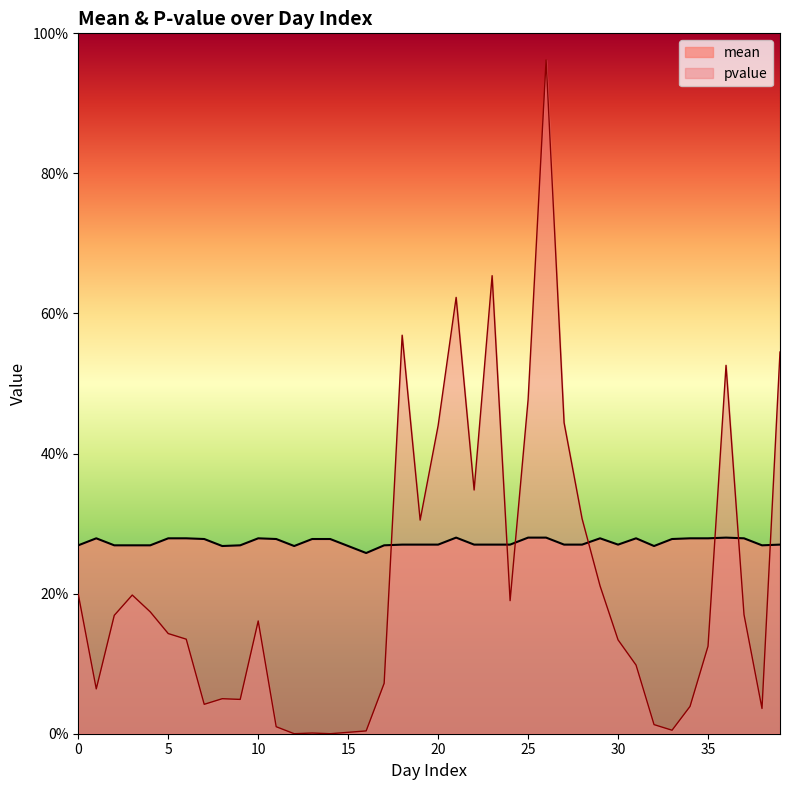

Reading right to left, transcribe all the data shown in this chart.

mean: 39=0.3	38=0.3	37=0.3	36=0.3	35=0.3	34=0.3	33=0.3	32=0.3	31=0.3	30=0.3	29=0.3	28=0.3	27=0.3	26=0.3	25=0.3	24=0.3	23=0.3	22=0.3	21=0.3	20=0.3	19=0.3	18=0.3	17=0.3	16=0.3	15=0.3	14=0.3	13=0.3	12=0.3	11=0.3	10=0.3	9=0.3	8=0.3	7=0.3	6=0.3	5=0.3	4=0.3	3=0.3	2=0.3	1=0.3	0=0.3
pvalue: 39=0.5	38=0.0	37=0.2	36=0.5	35=0.1	34=0.0	33=0.0	32=0.0	31=0.1	30=0.1	29=0.2	28=0.3	27=0.4	26=1.0	25=0.5	24=0.2	23=0.7	22=0.3	21=0.6	20=0.4	19=0.3	18=0.6	17=0.1	16=0.0	15=0.0	14=0.0	13=0.0	12=0.0	11=0.0	10=0.2	9=0.0	8=0.1	7=0.0	6=0.1	5=0.1	4=0.2	3=0.2	2=0.2	1=0.1	0=0.2